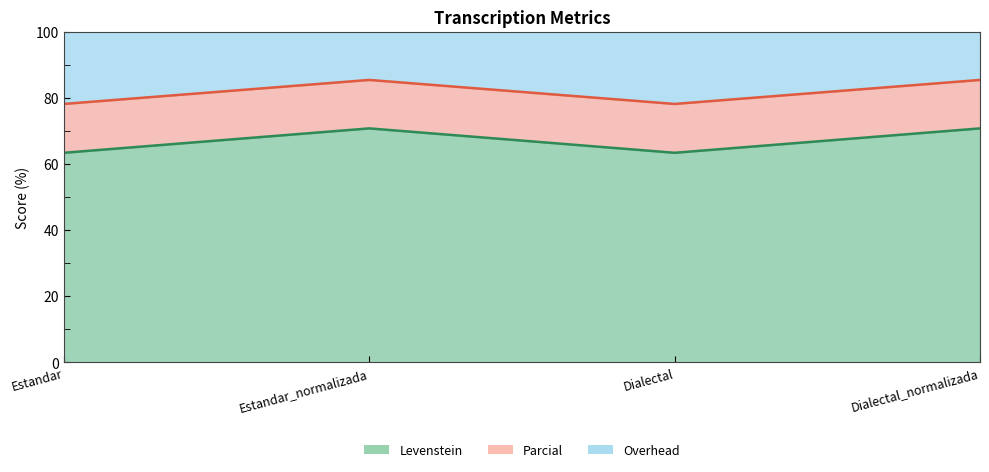

What is the label of the 4th point from the left?

Dialectal_normalizada